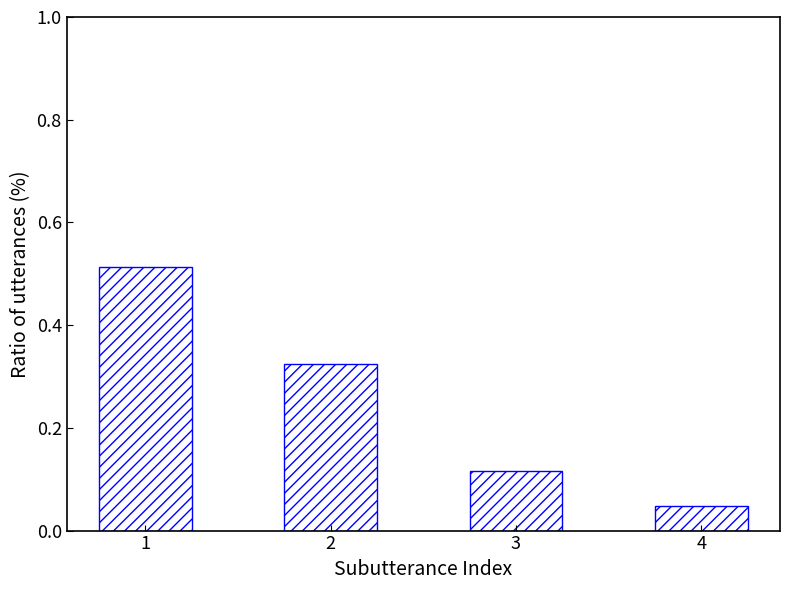

List the labels in order of value, largest first.

1, 2, 3, 4